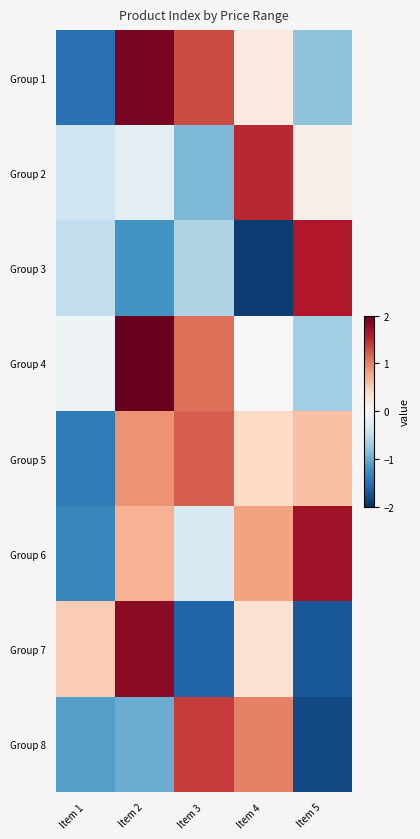

Which series has the largest total across all categories?

Group 4